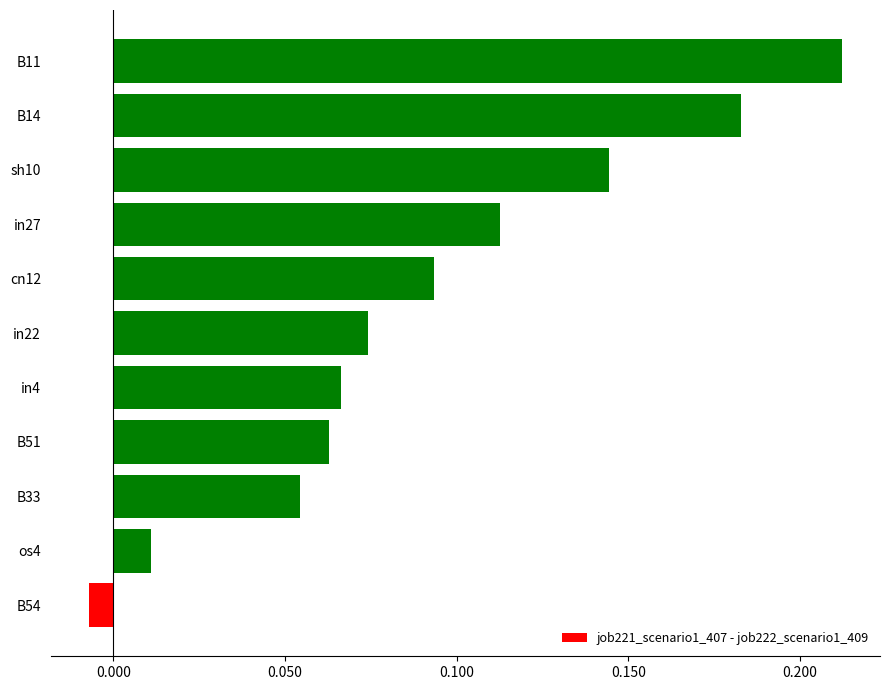

Where is the data nearest to the value 0?

B54